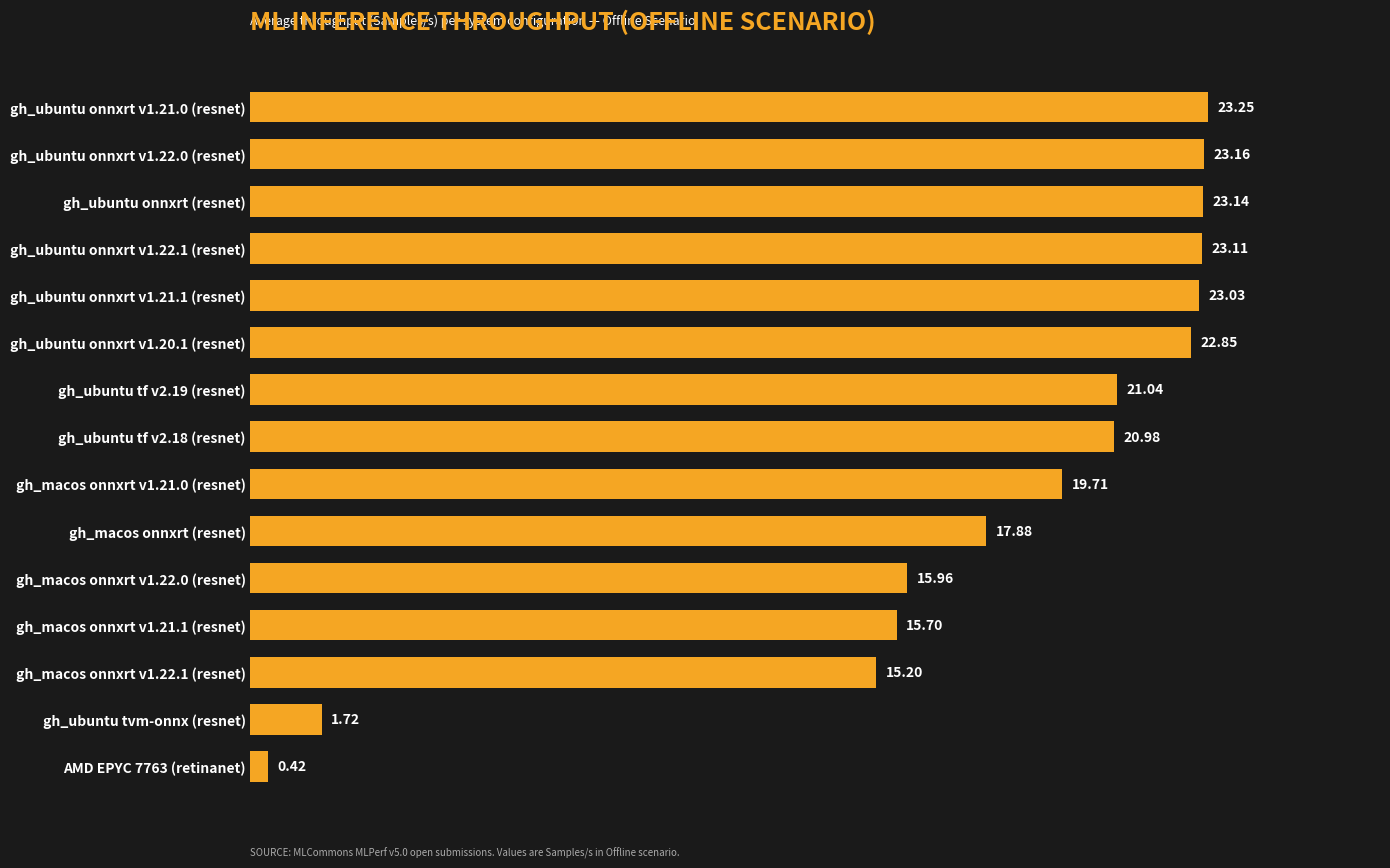

List the labels in order of value, largest first.

gh_ubuntu onnxrt v1.21.0 (resnet), gh_ubuntu onnxrt v1.22.0 (resnet), gh_ubuntu onnxrt (resnet), gh_ubuntu onnxrt v1.22.1 (resnet), gh_ubuntu onnxrt v1.21.1 (resnet), gh_ubuntu onnxrt v1.20.1 (resnet), gh_ubuntu tf v2.19 (resnet), gh_ubuntu tf v2.18 (resnet), gh_macos onnxrt v1.21.0 (resnet), gh_macos onnxrt (resnet), gh_macos onnxrt v1.22.0 (resnet), gh_macos onnxrt v1.21.1 (resnet), gh_macos onnxrt v1.22.1 (resnet), gh_ubuntu tvm-onnx (resnet), AMD EPYC 7763 (retinanet)